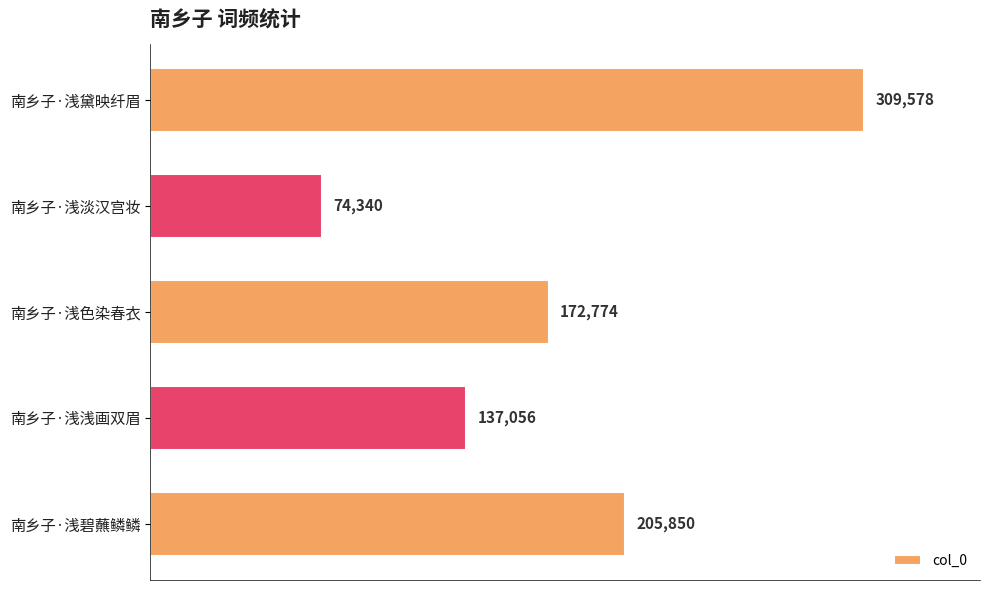

What is the smallest value displayed?

74340